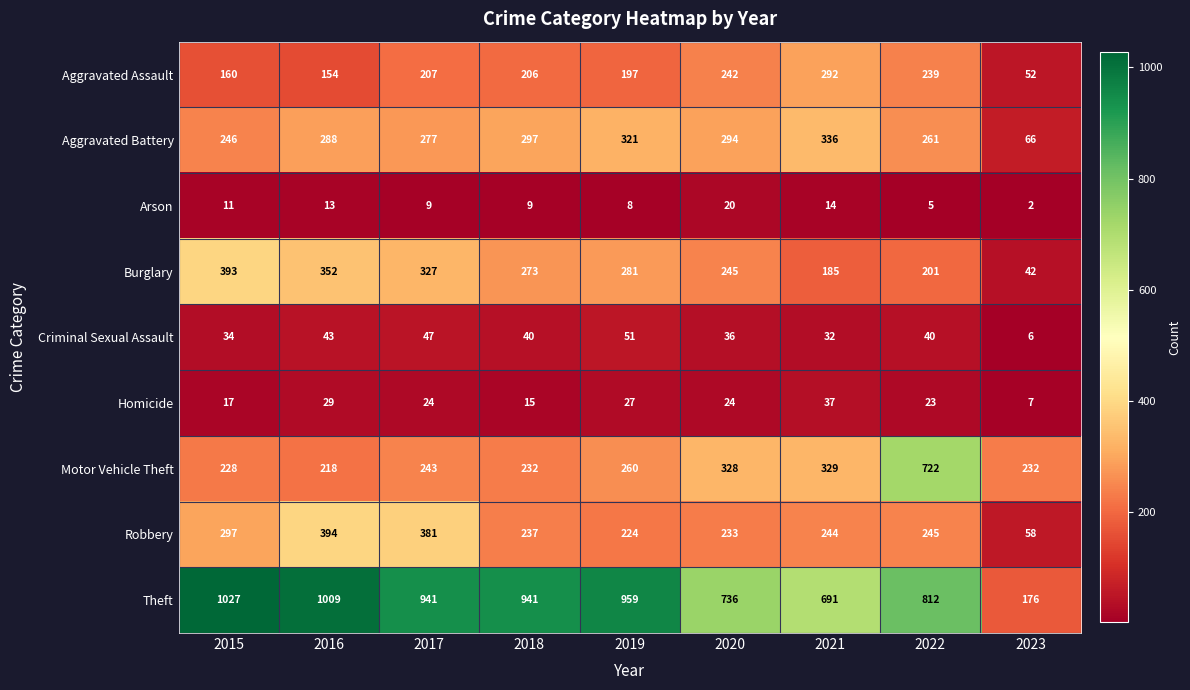

What is the maximum value shown in the chart?

1027